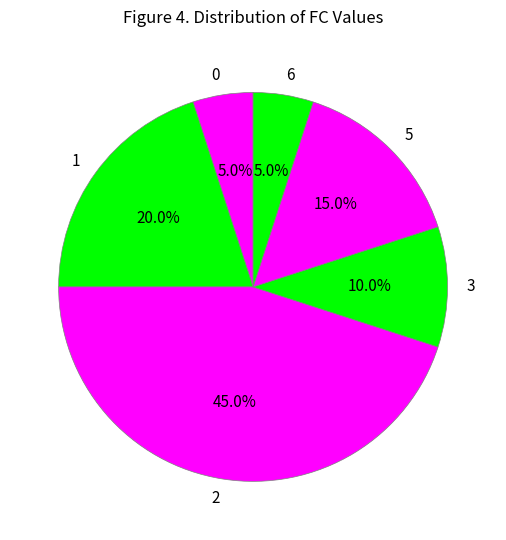

Is the sum of 2 and 5 greater than half?

Yes